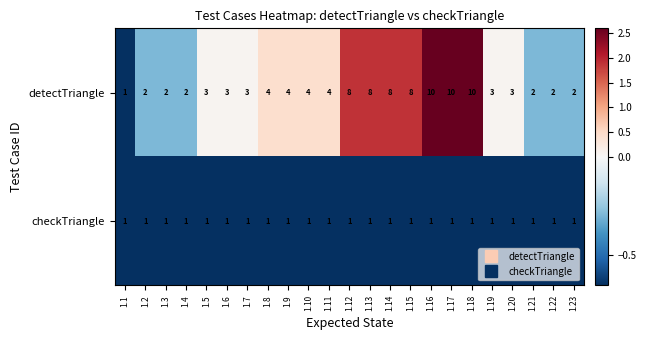

Rank the series at 1.19 from highest to lowest value.

detectTriangle, checkTriangle